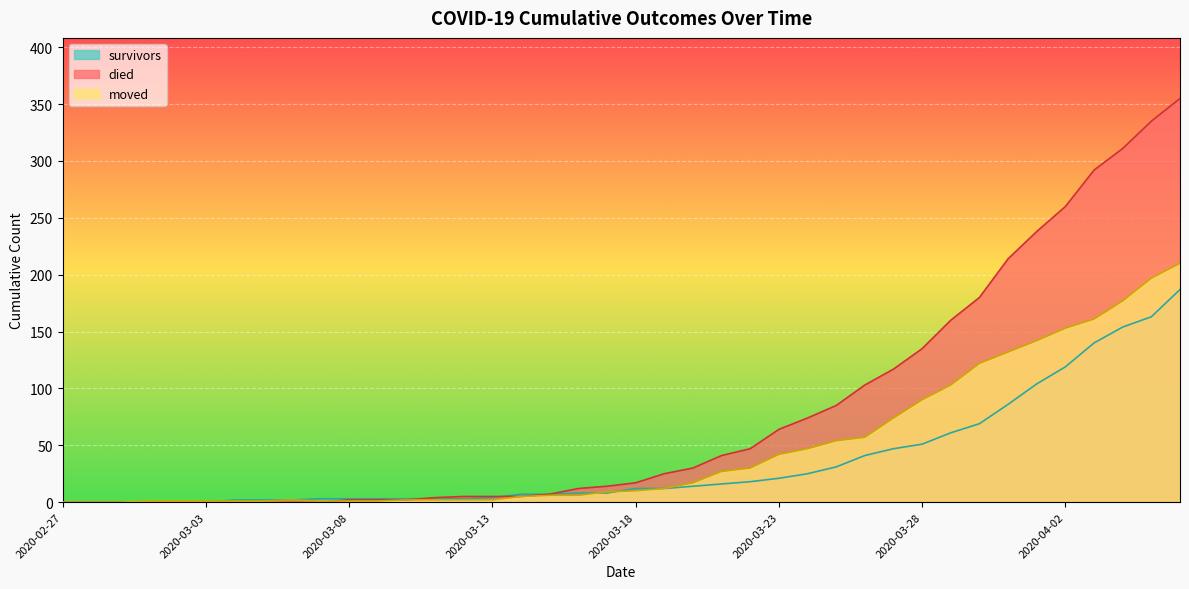

How many times do died and survivors cross each other?

2